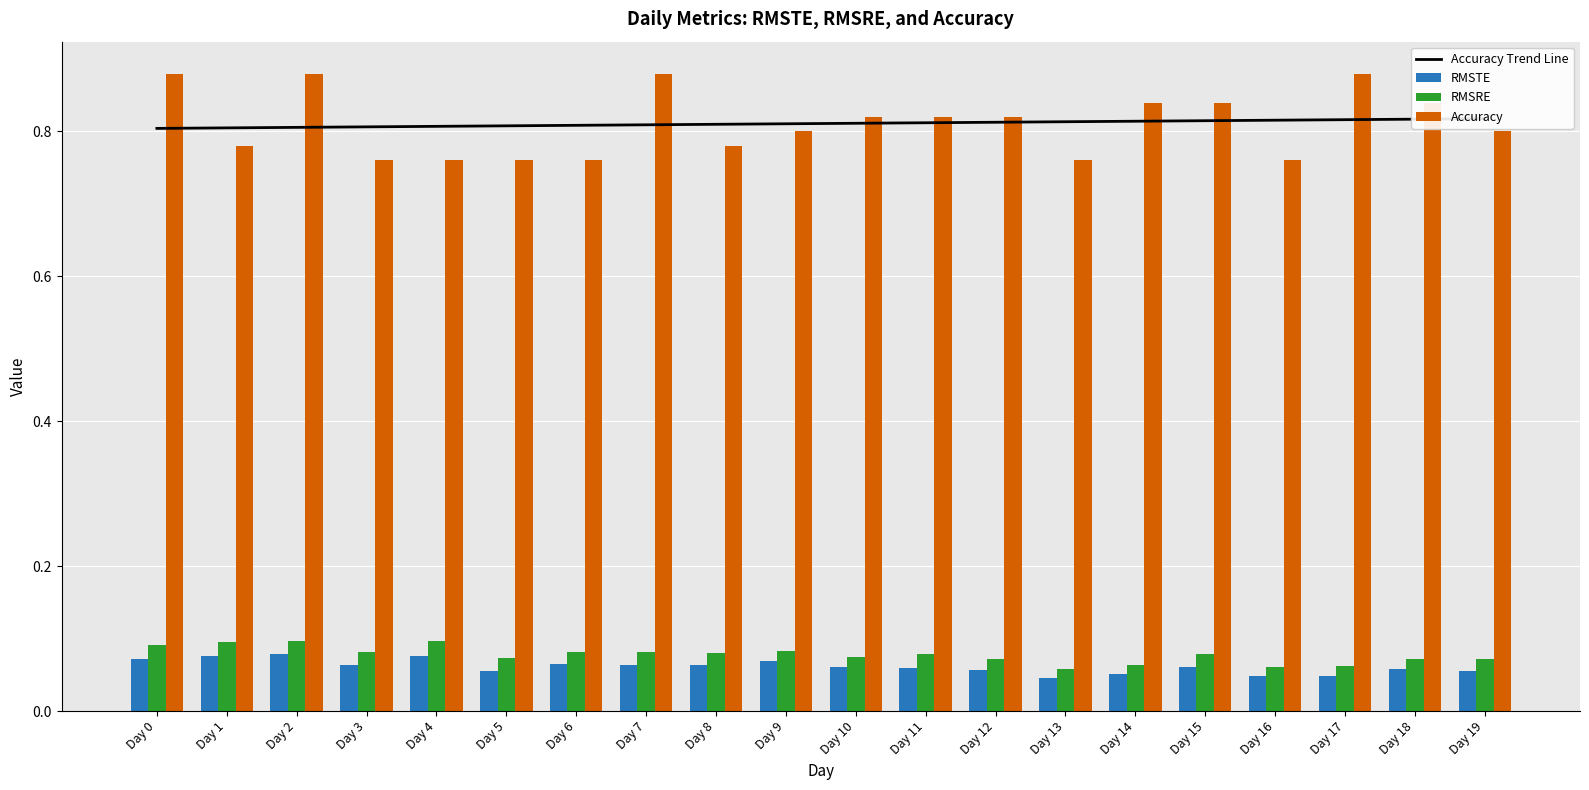

How many series are shown in this chart?

4